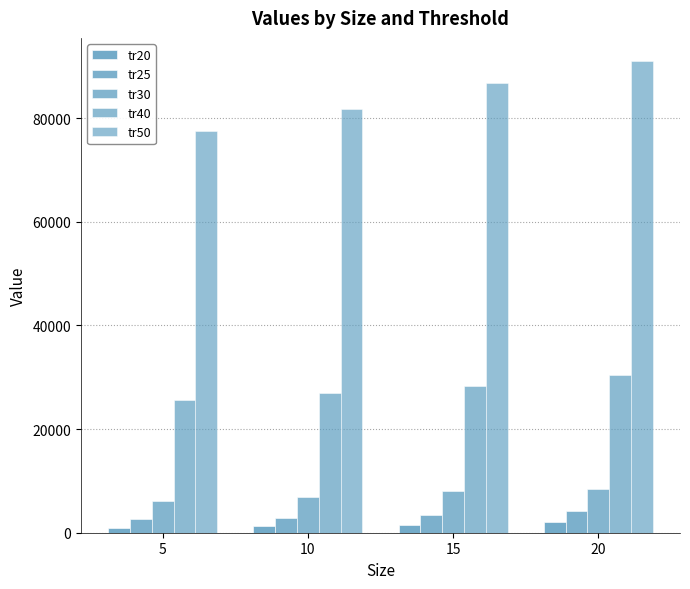

What is the sum of the tr20 values at 10 and 5?

2186